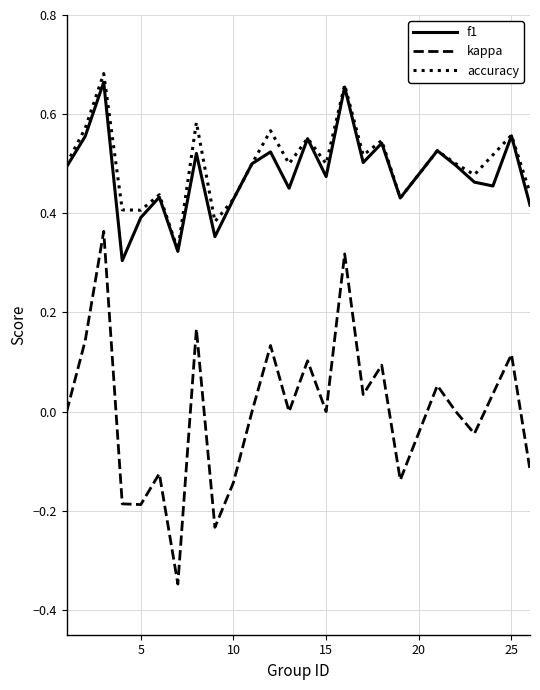

What are all the series names shown in the legend?

f1, kappa, accuracy